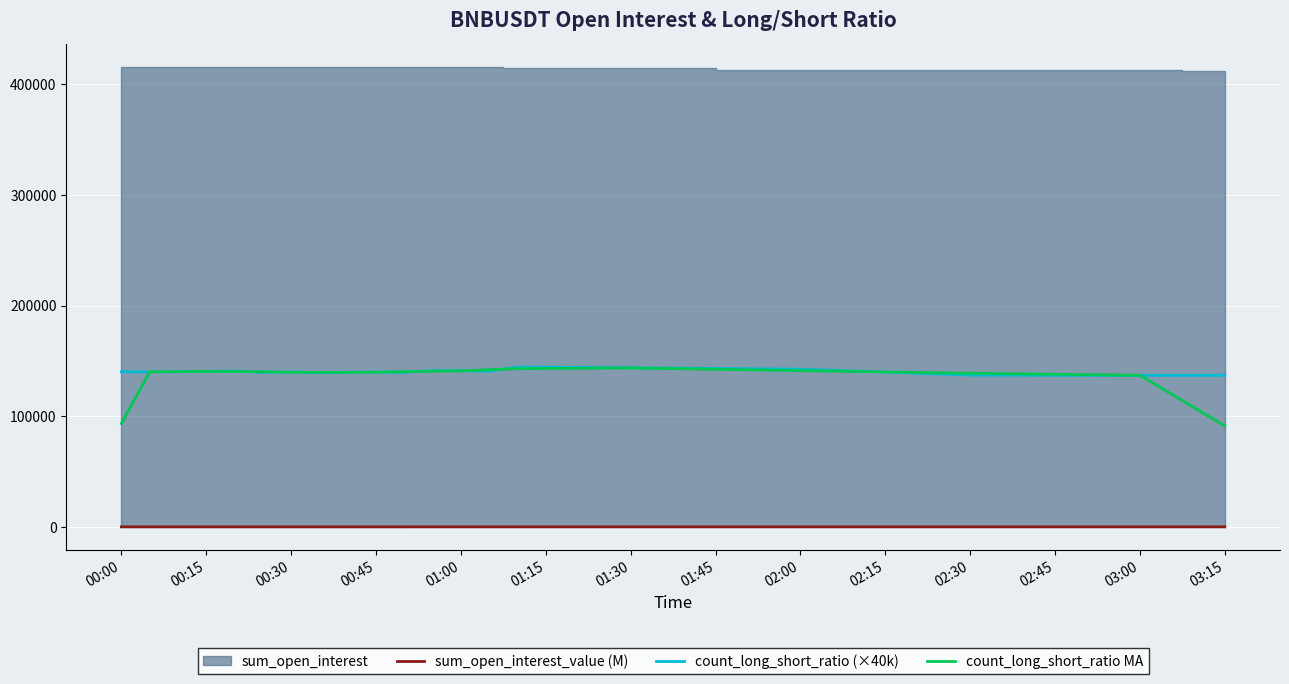

Is it true that count_long_short_ratio (×40k) equals 136904.0 at 03:00?

True